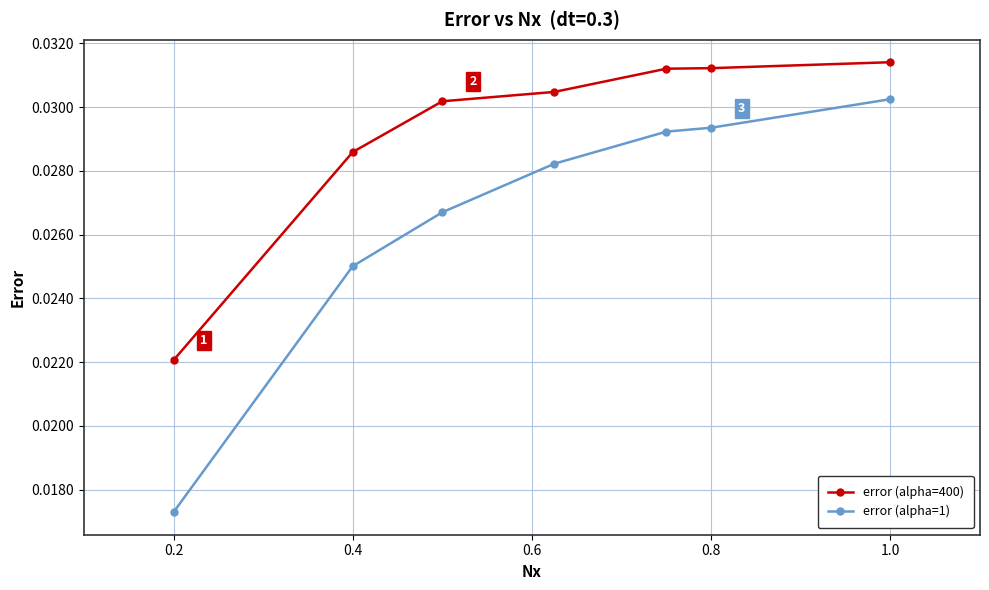

Which series has the widest spread of values?

error (alpha=1)